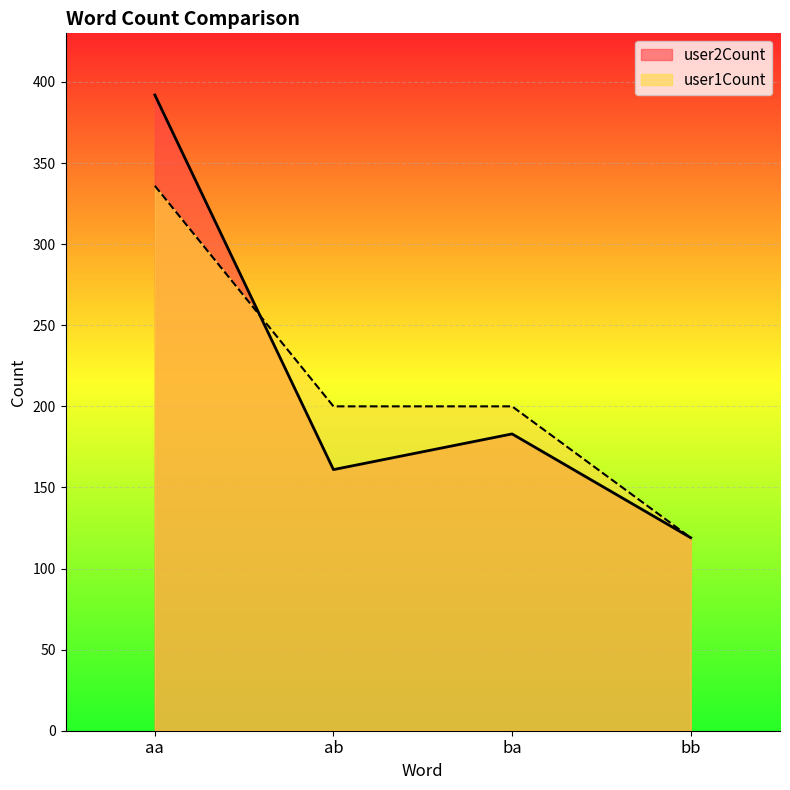

How many values in the user2Count series are below 183?

2